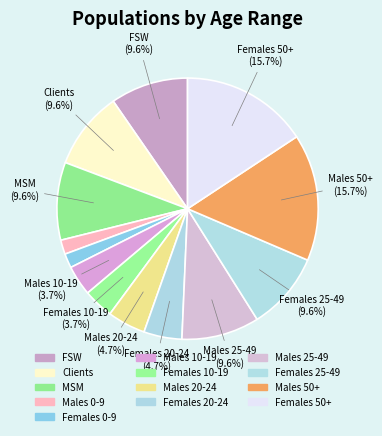

How many segments does this pie chart have?

13